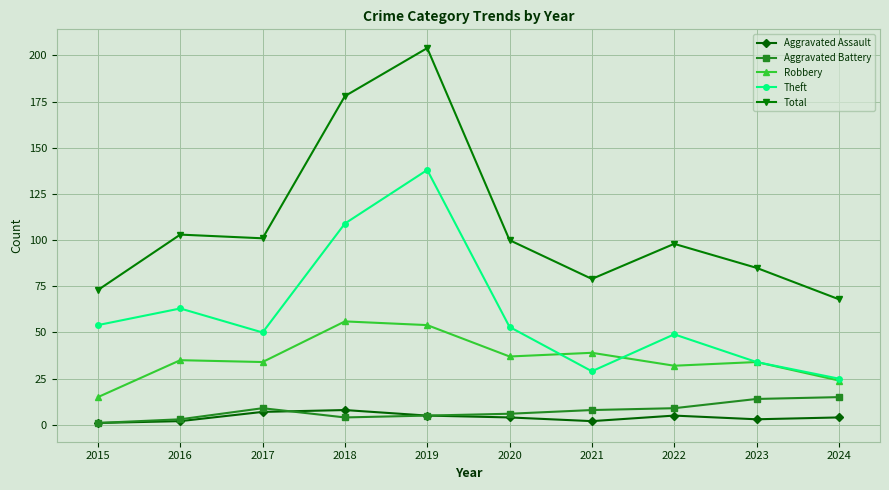

At which category is the sum across all series the highest?

2019